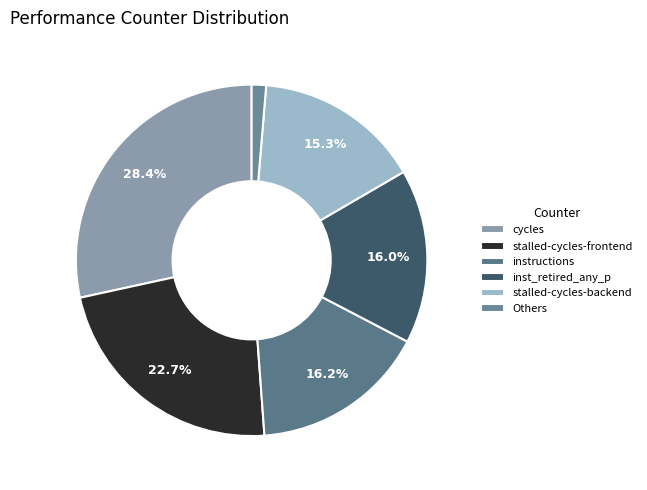

To the nearest percent, what is the difference between the largest and smallest slice percentages?

27%